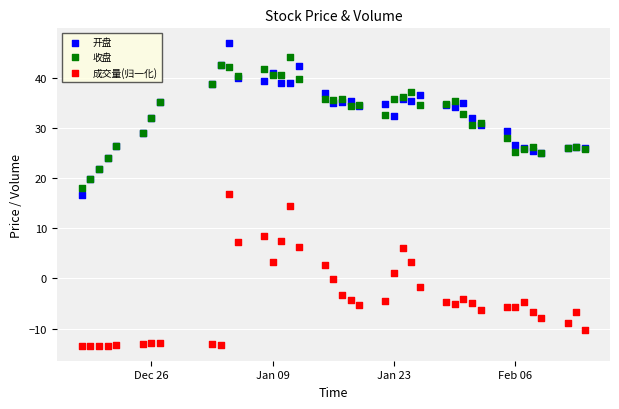

What is the X range (max minus min) for the scatter plot?

58.0